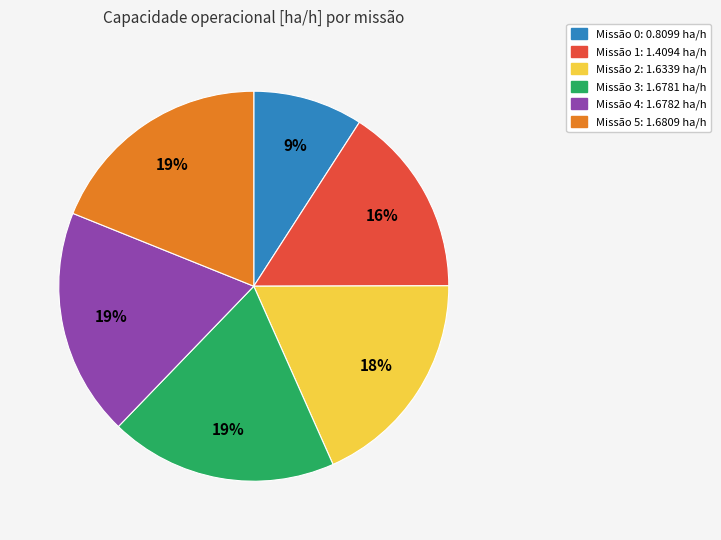

To the nearest percent, what is the average slice percentage?

17%